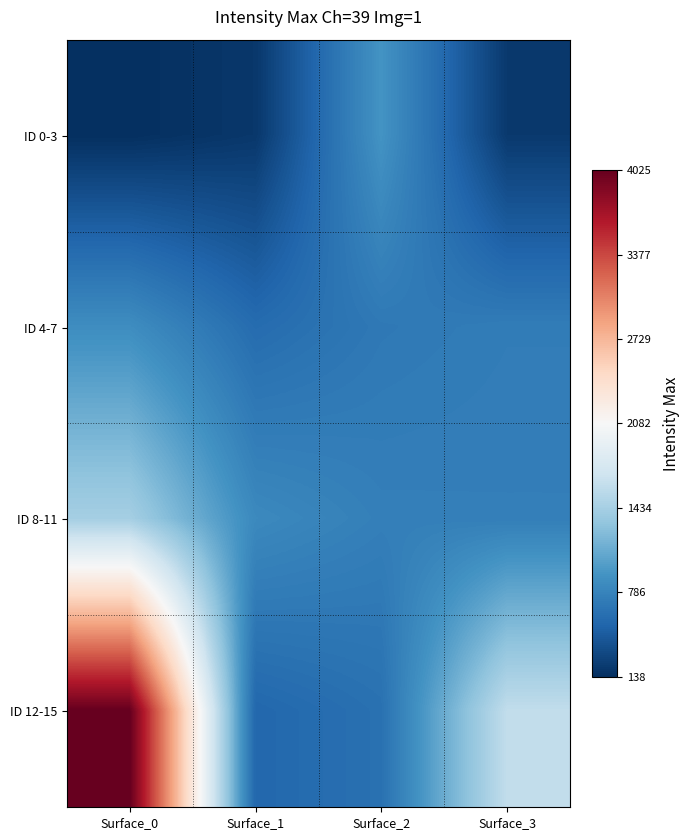

Which series has the largest range (max minus min)?

ID 12-15